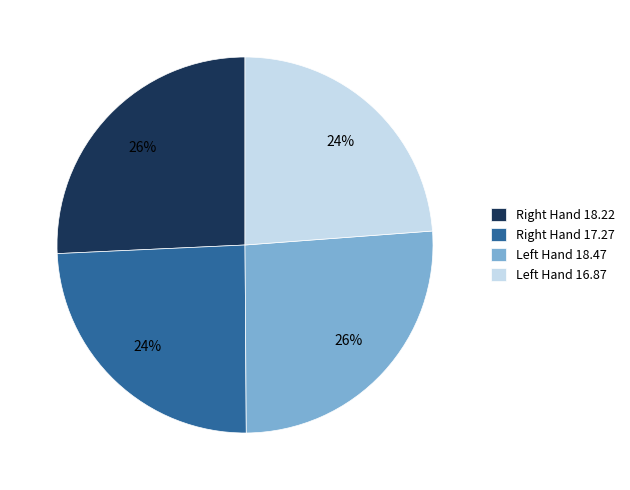

To the nearest percent, what is the difference between the largest and smallest slice percentages?

2%